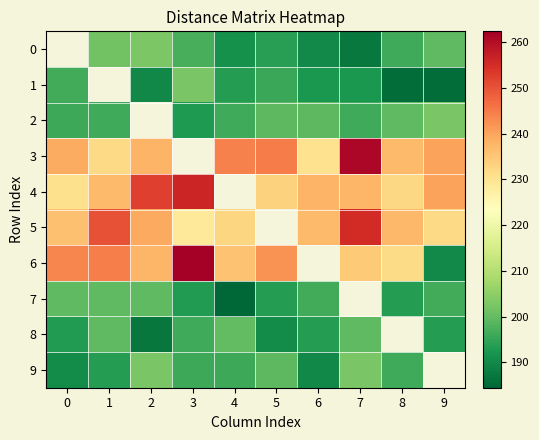

Is it true that 1 equals 192.5 at 7?

True